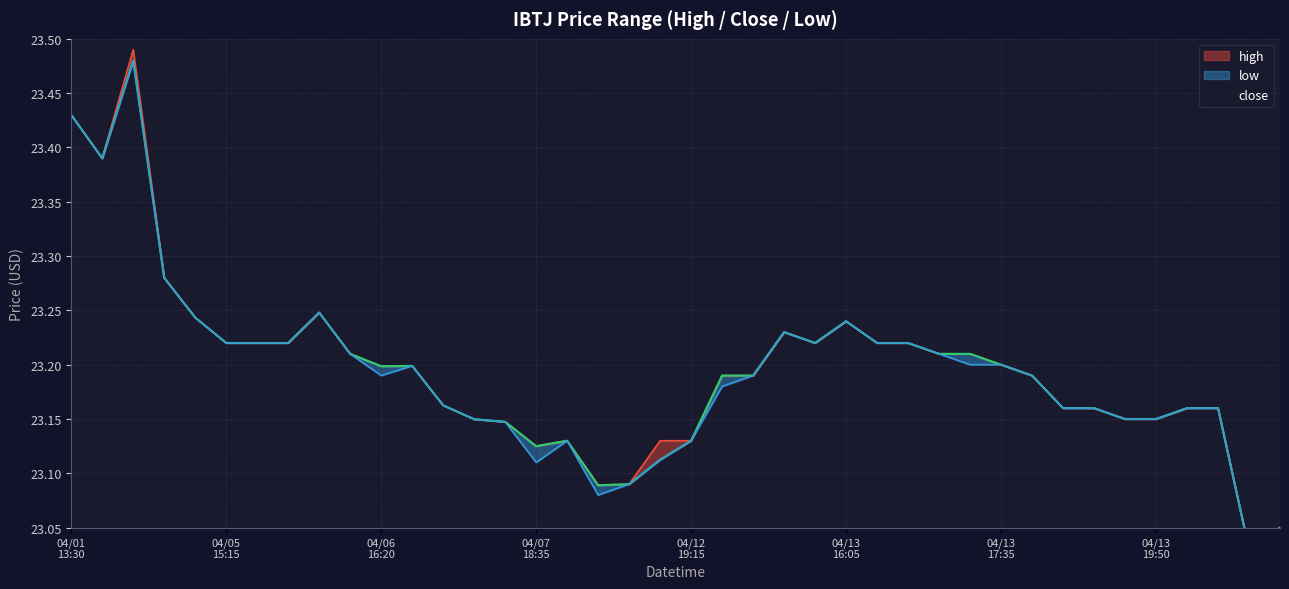

Which category has the highest value in the high series?

2022-04-01 16:05